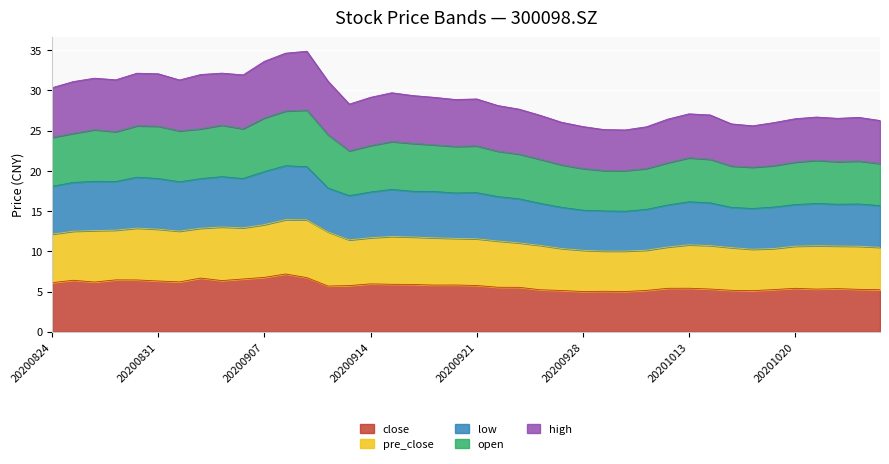

The close series shows 5.2 at 20200924. True or false?

True